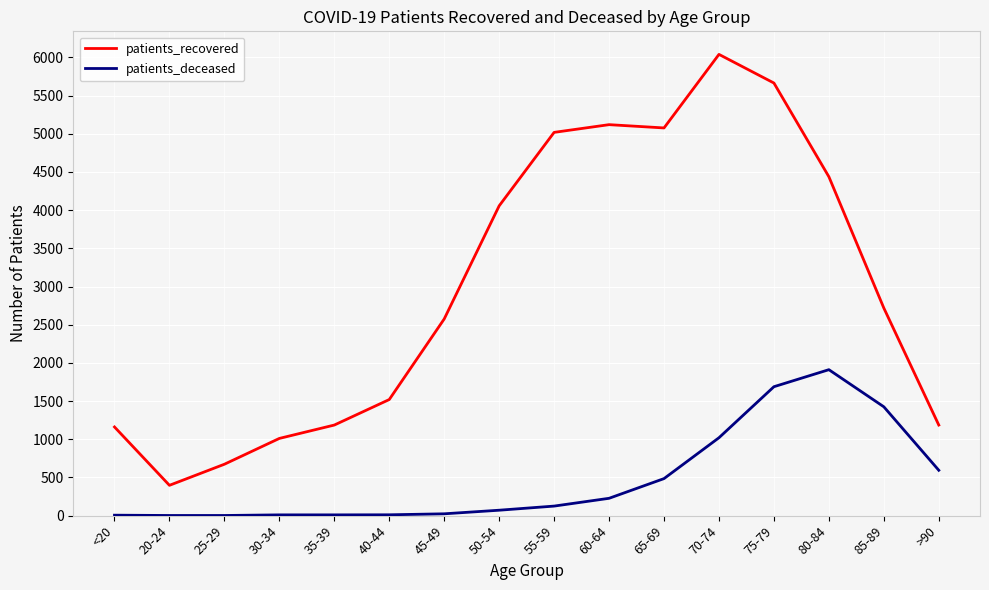

True or false: patients_recovered and patients_deceased cross at least once.

False